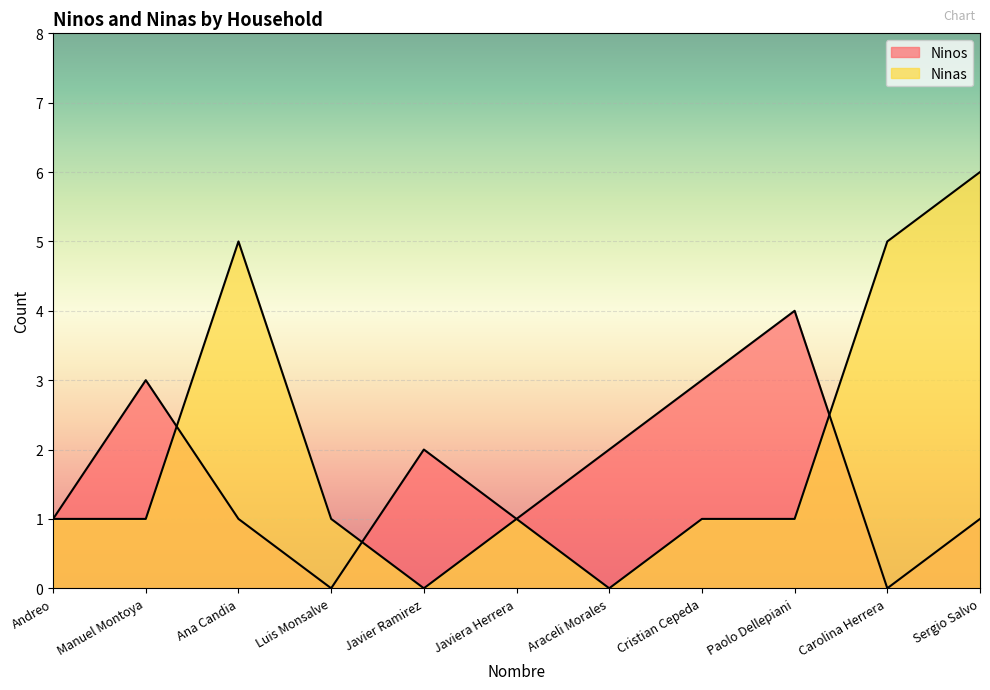

What is the label of the 3rd point from the right?

Paolo Dellepiani